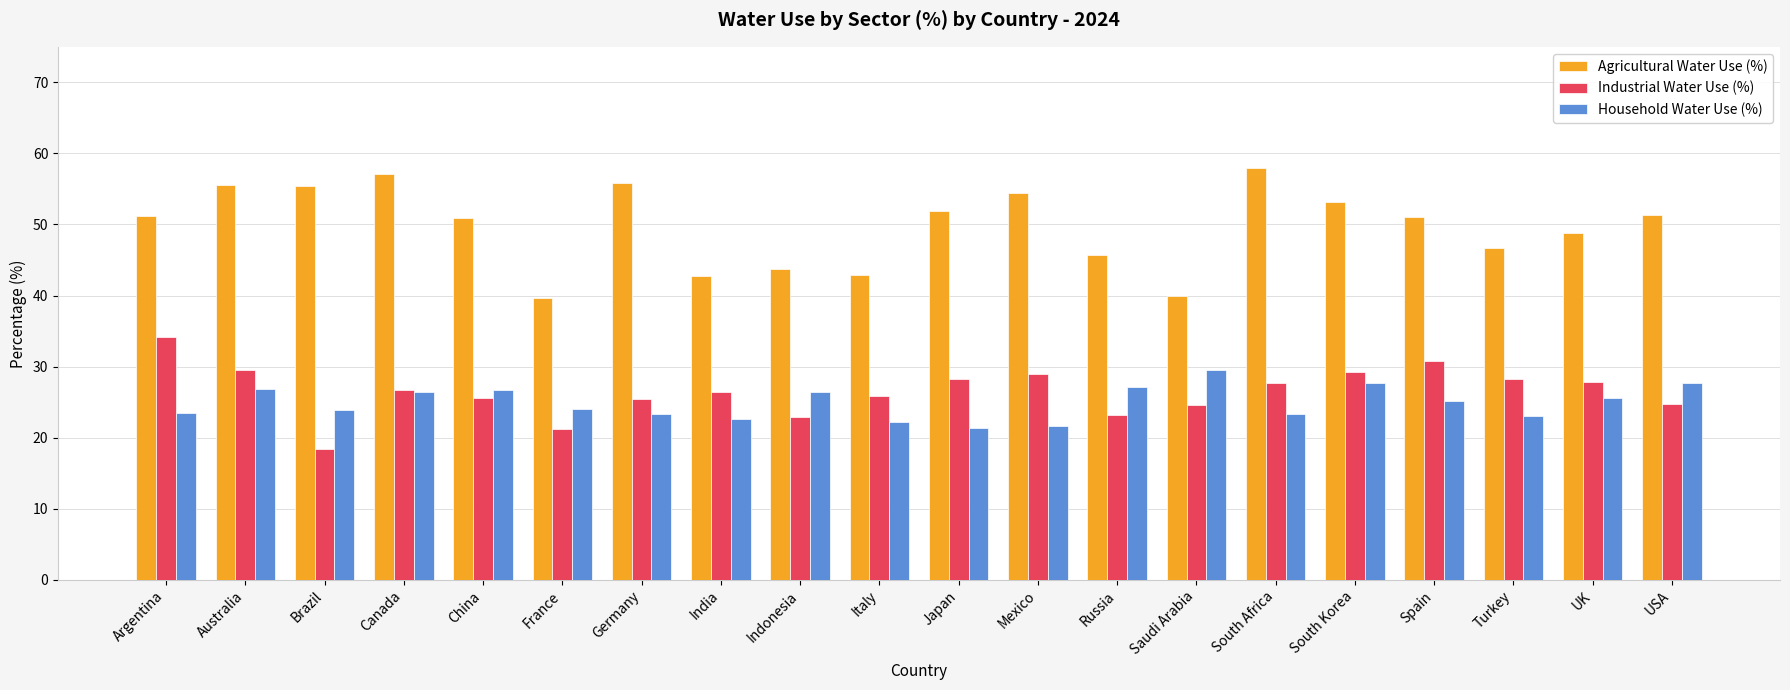

Between Australia and Russia, which series saw the biggest shift?

Agricultural Water Use (%)